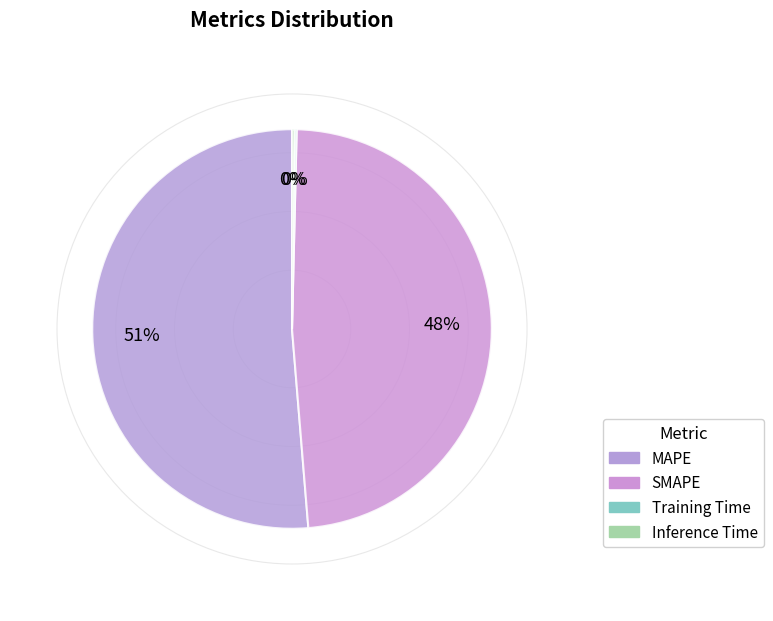

Count the number of slices in the pie.

4